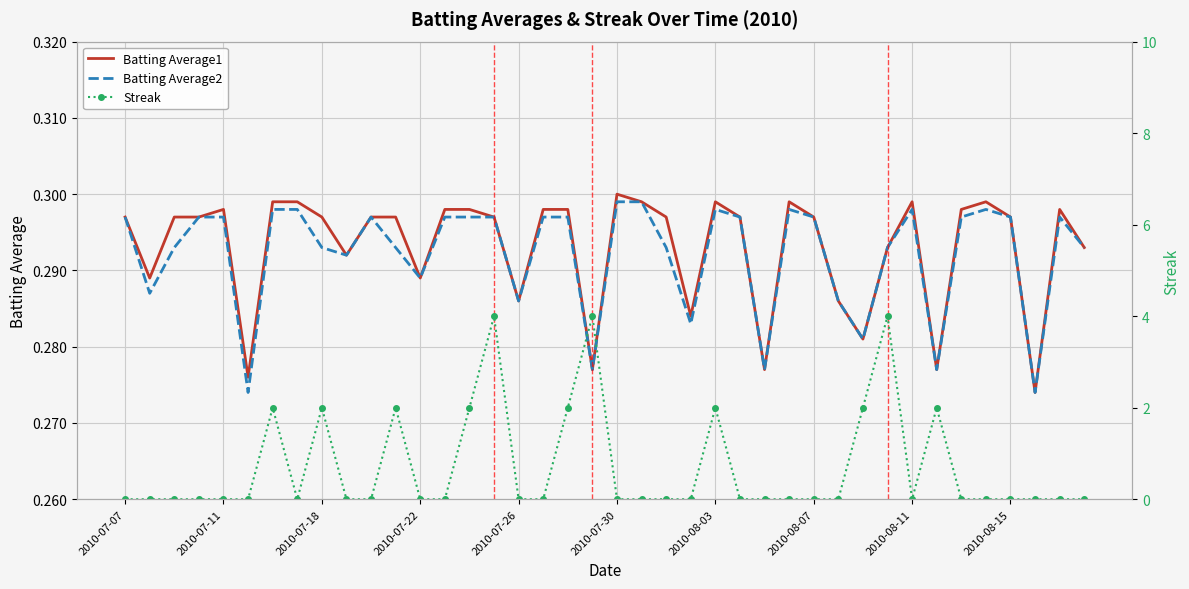

Which series has the largest total across all categories?

Streak